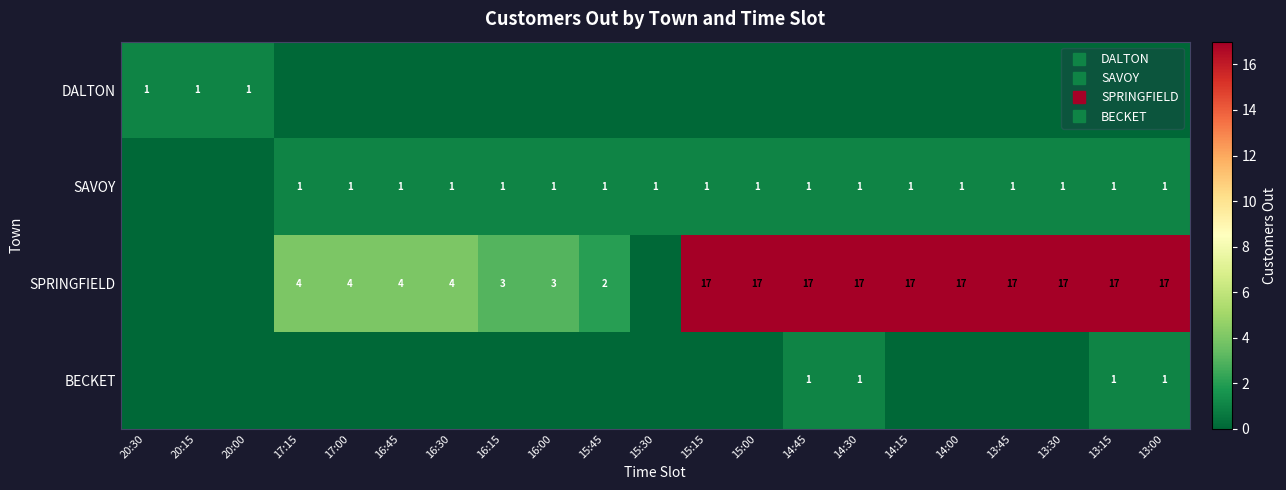

Which category has the lowest value in the SPRINGFIELD series?

20:30